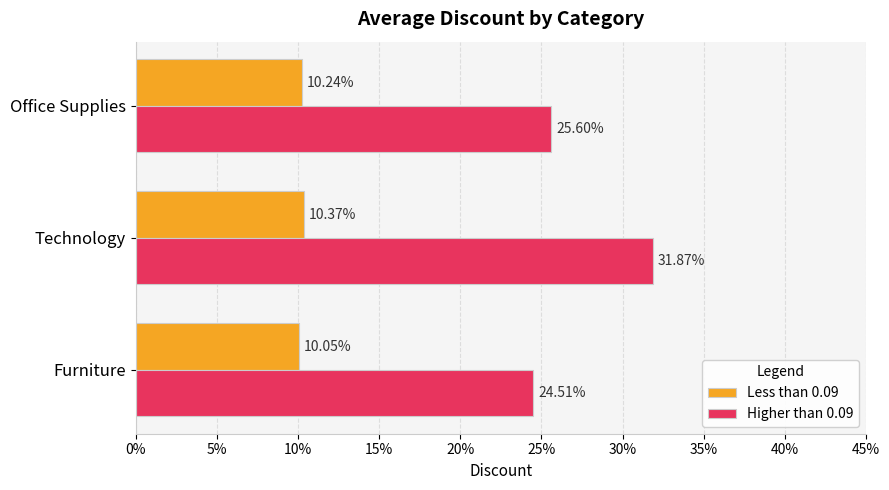

Which series has the largest total across all categories?

Higher than 0.09